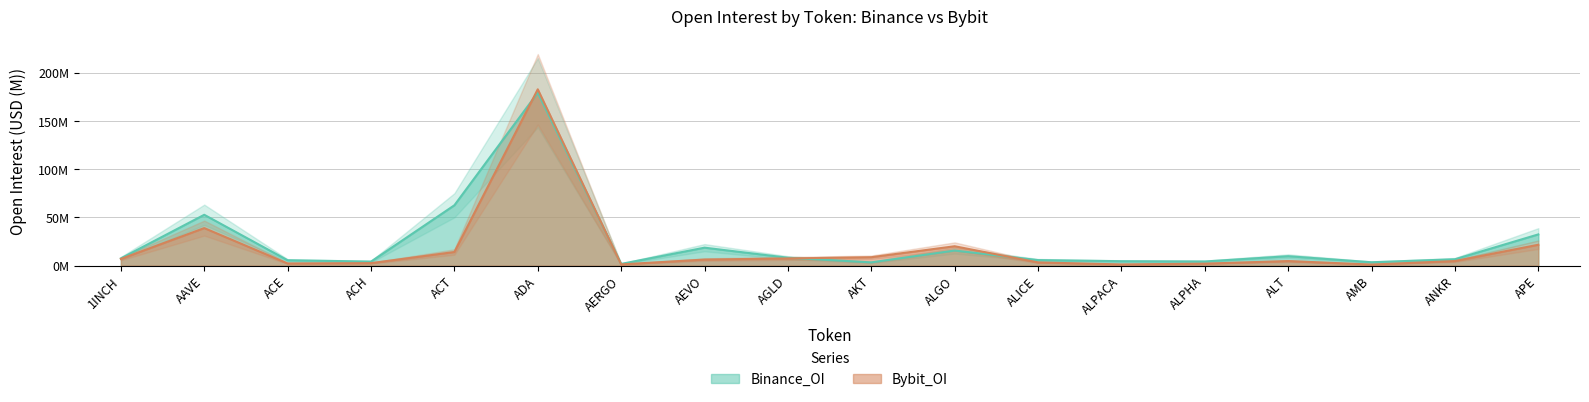

How many intersections are there between Binance_OI and Bybit_OI?

4